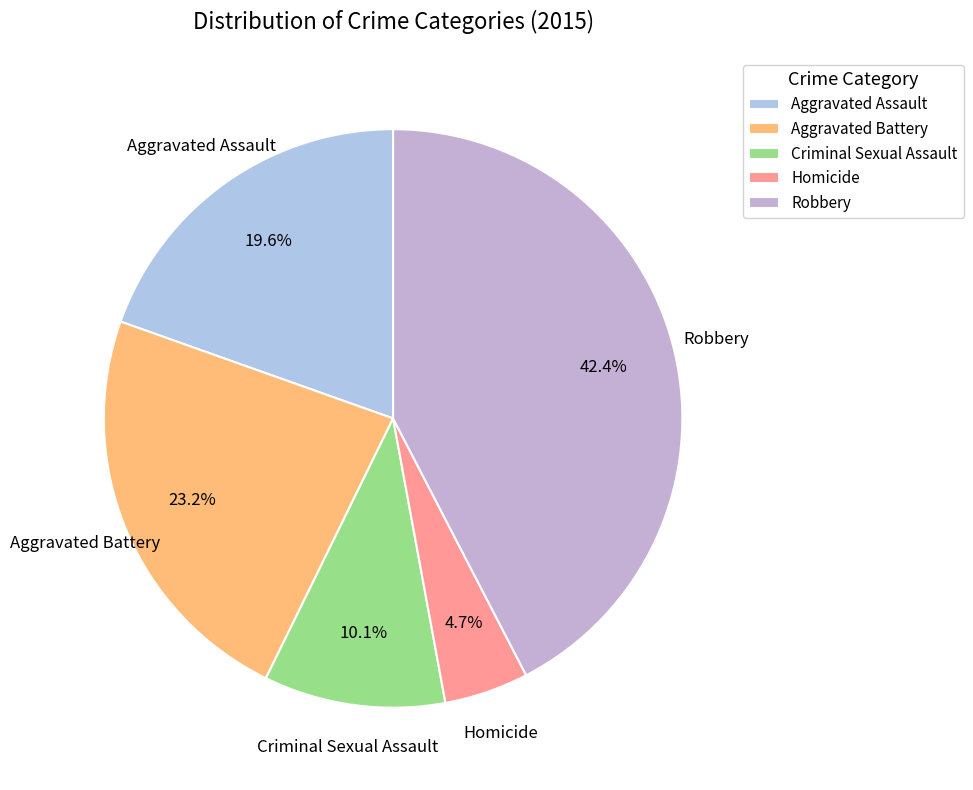

What is the ratio of the value at Aggravated Assault to the value at Homicide?

4.2